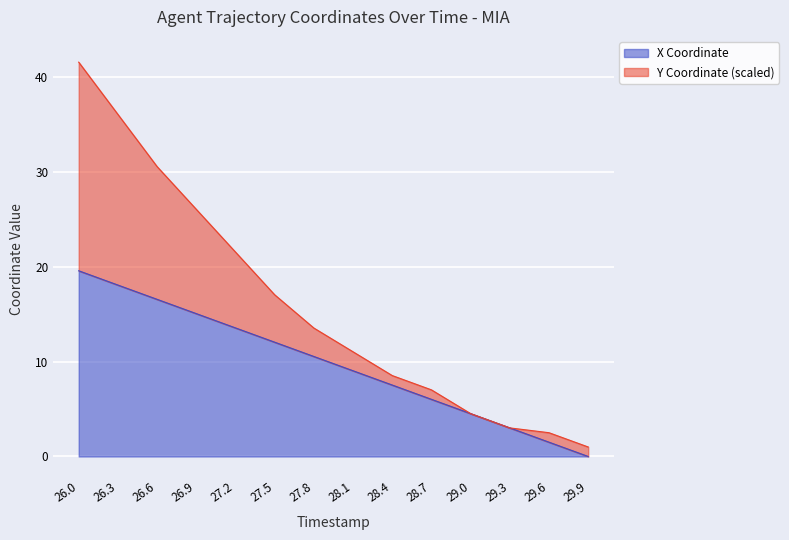

List the labels in order of value, largest first.

26.0, 26.3, 26.6, 26.9, 27.2, 27.5, 27.8, 28.1, 28.4, 28.7, 29.0, 29.3, 29.6, 29.9